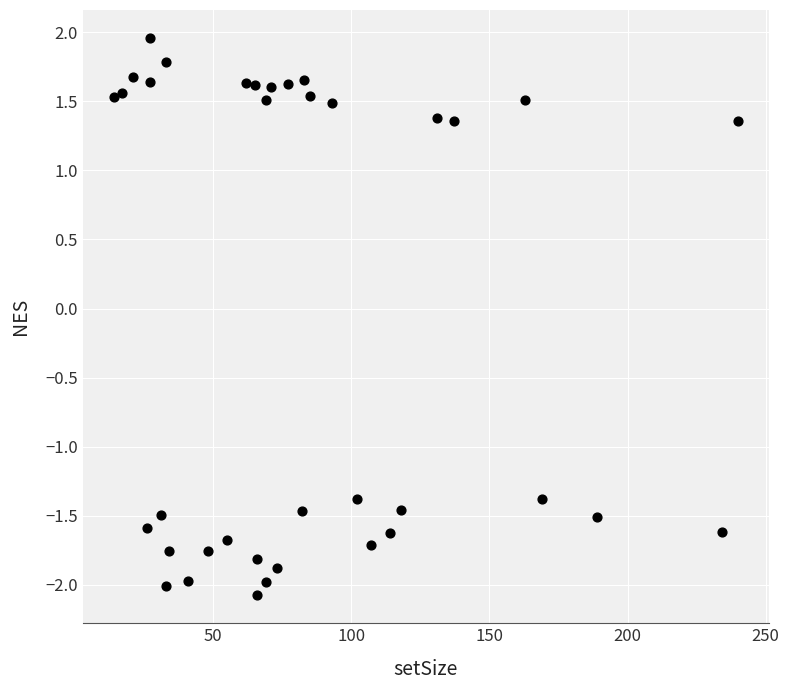

What is the range of X values (max minus min)?

226.0